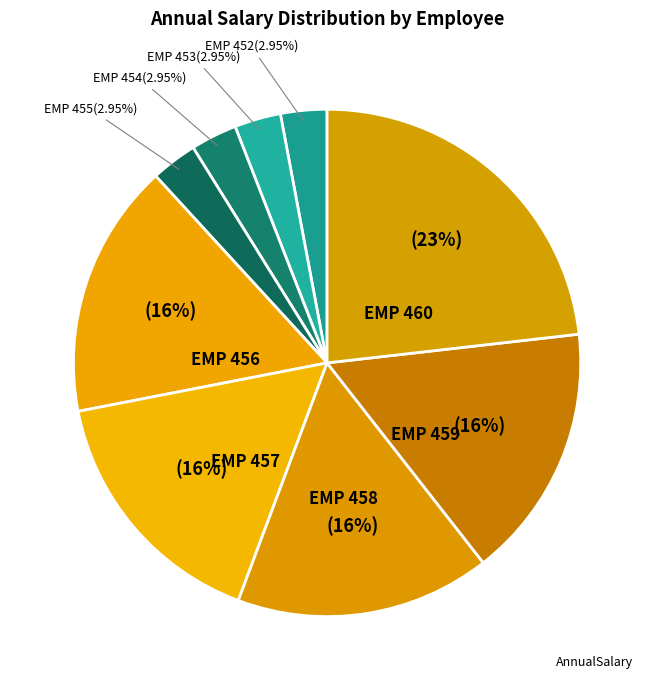

How many slices are in this pie chart?

9